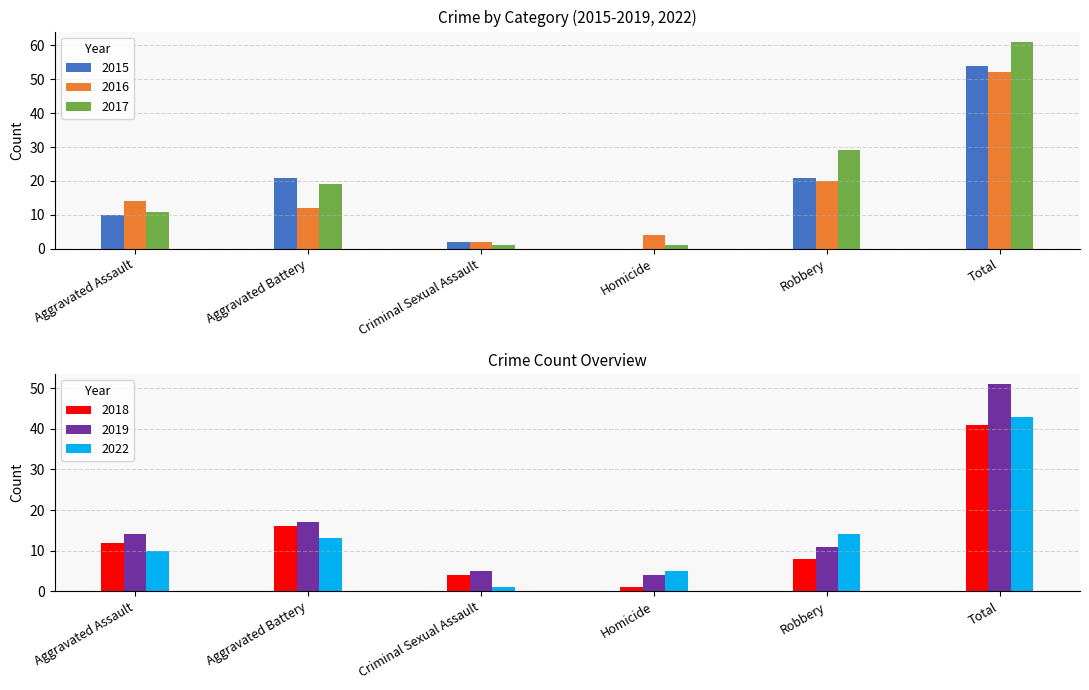

Which has a higher value, Criminal Sexual Assault or Robbery?

Robbery